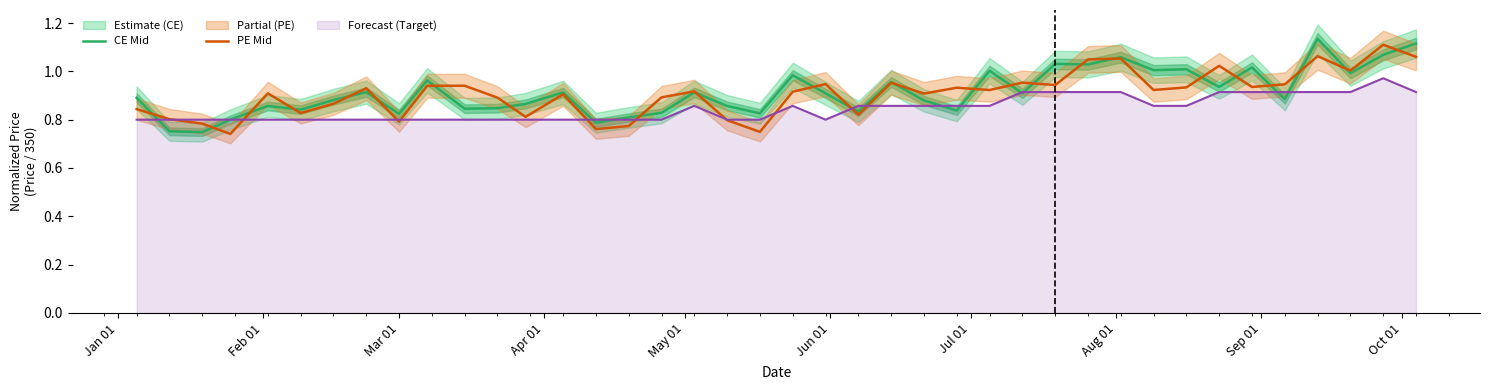

True or false: CE Mid has more than 0 interior local peaks.

True